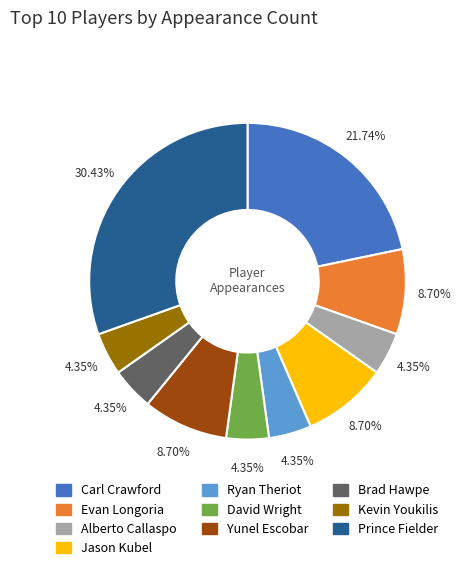

Is there a majority slice in this chart?

No